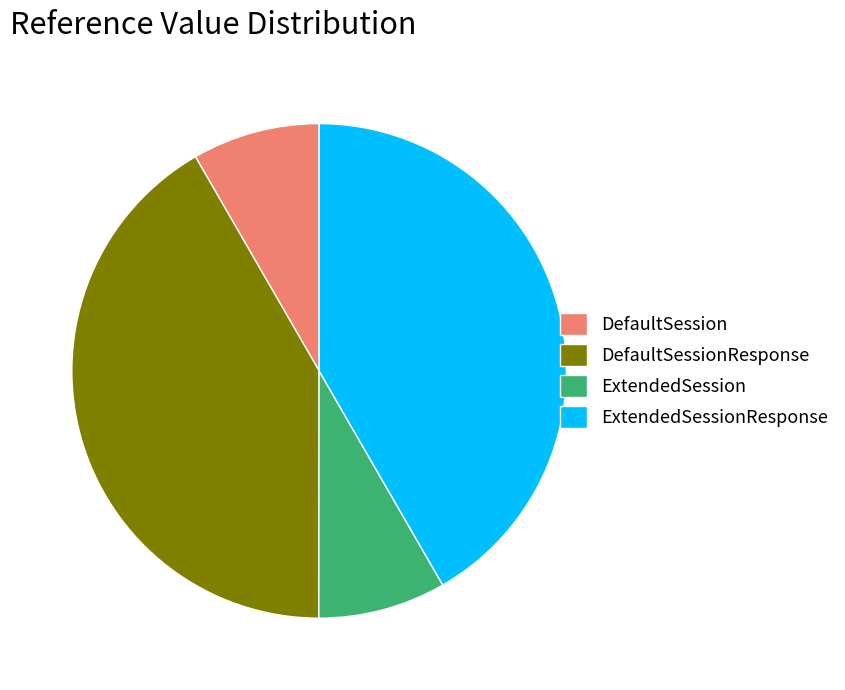

What is the ratio of the value at ExtendedSessionResponse to the value at DefaultSession?

5.0